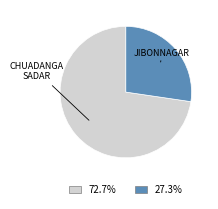

Is there any slice that represents more than half of the pie?

Yes